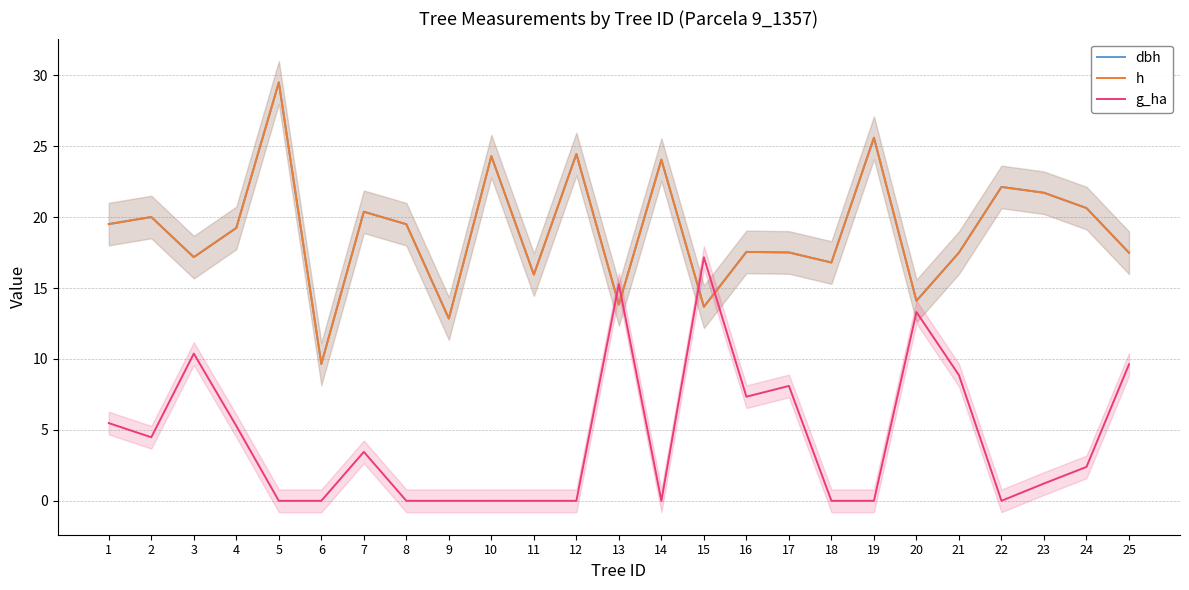

The dbh series shows 19.5 at 8. True or false?

True